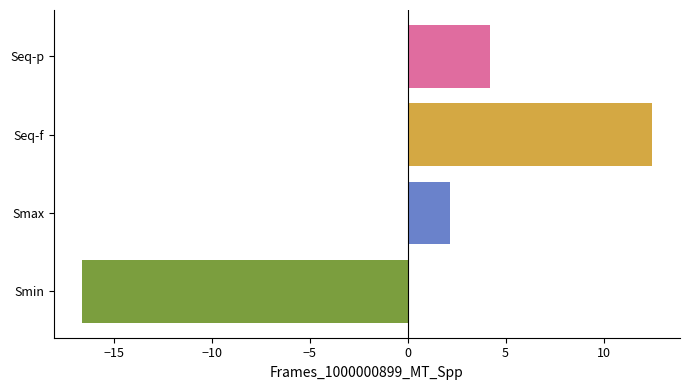

The value at Smin is -11.2. True or false?

False